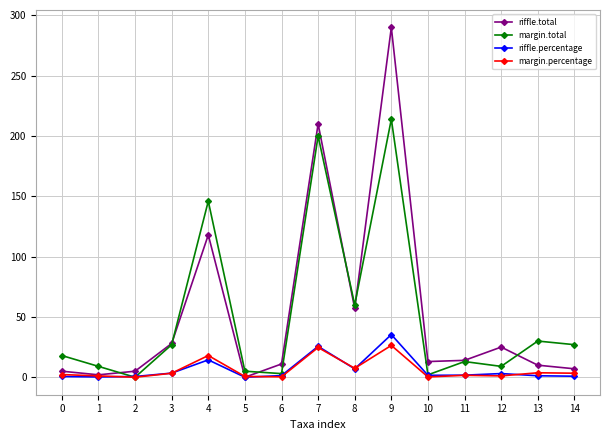

At which category is the sum across all series the highest?

9